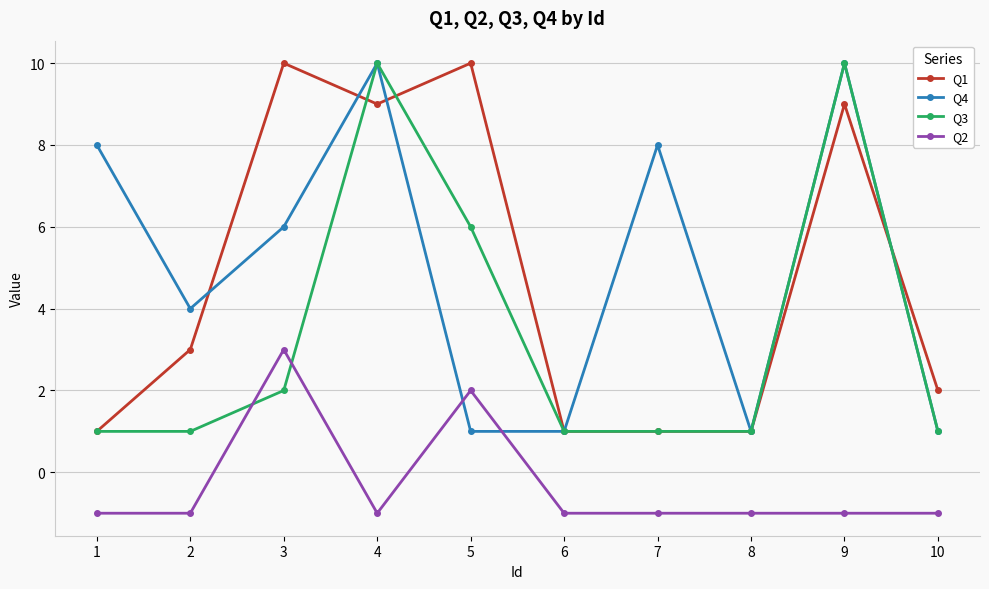

Where is the first local minimum for Q1?

4